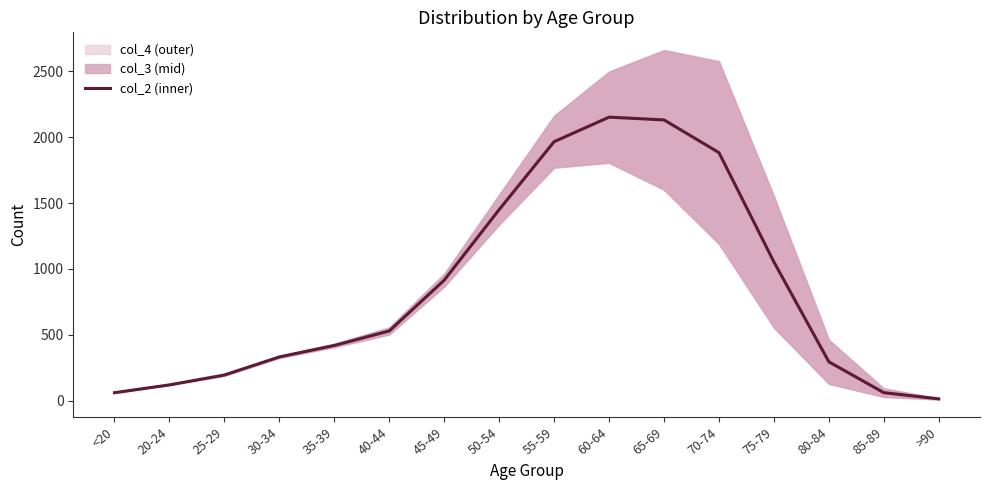

What is the label of the 12th point from the left?

70-74